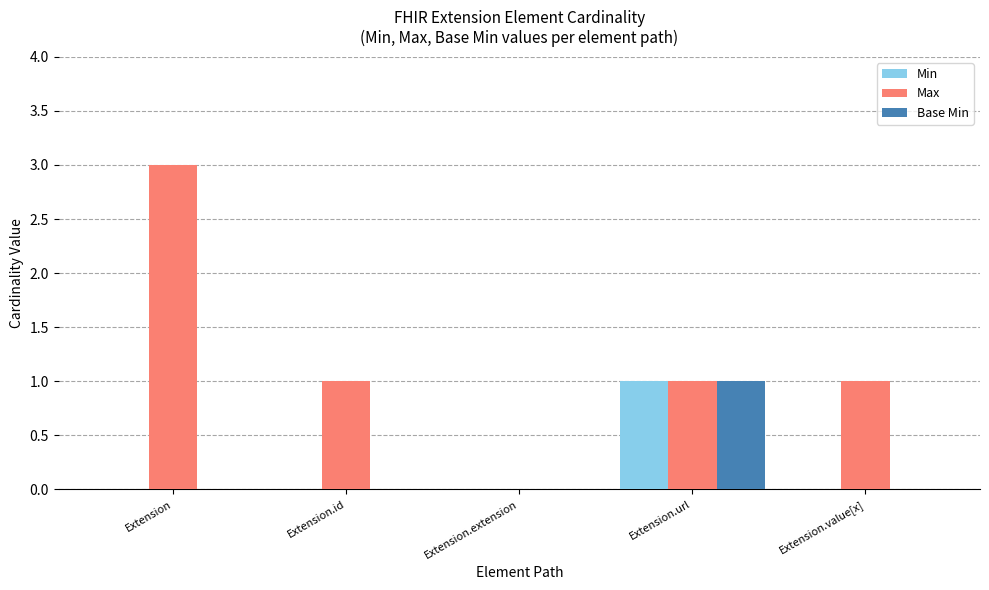

Which series has the largest total across all categories?

Max